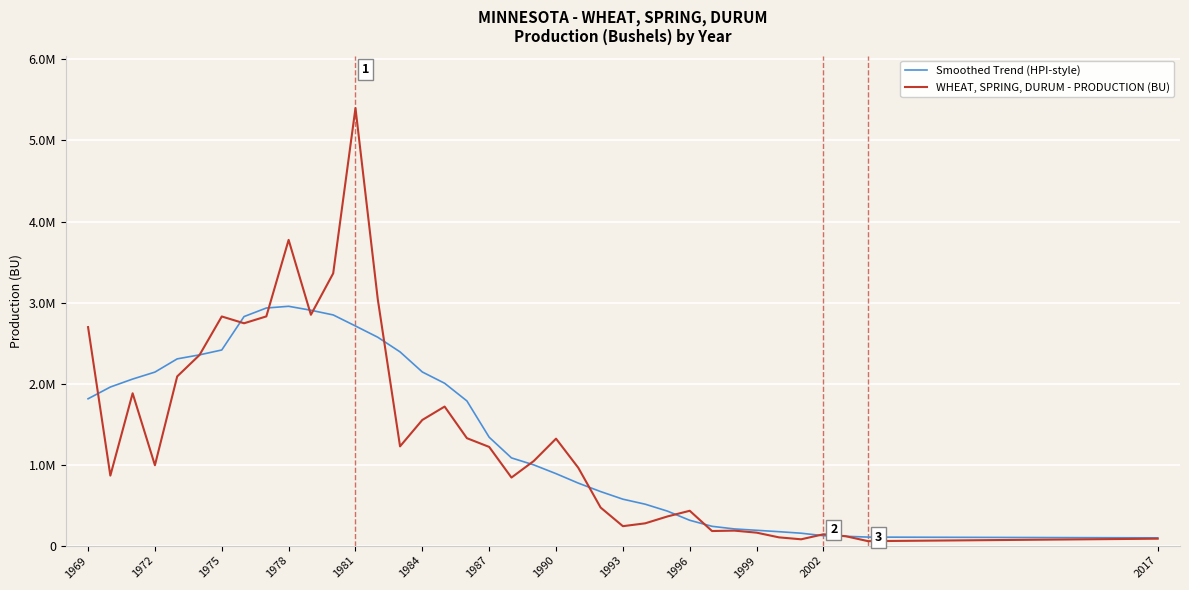

Between which two adjacent categories do Smoothed Trend (HPI-style) and WHEAT, SPRING, DURUM - PRODUCTION (BU) first intersect?

1969 and 1972